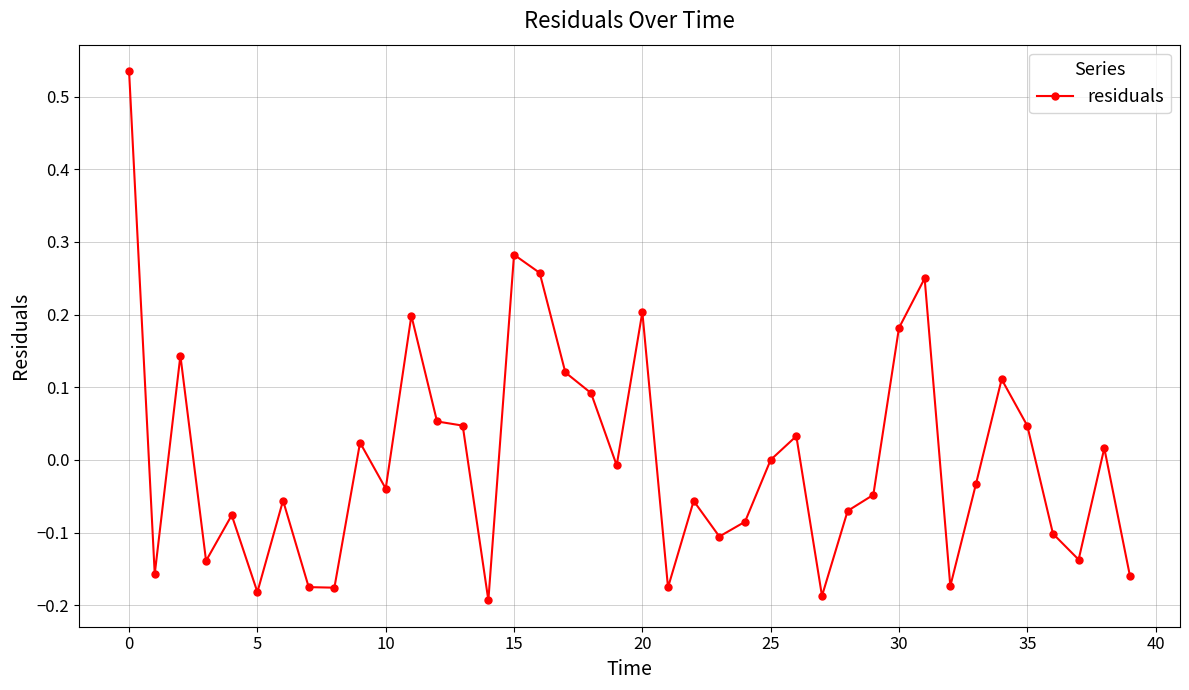

What is the difference between the maximum and minimum values?

0.7